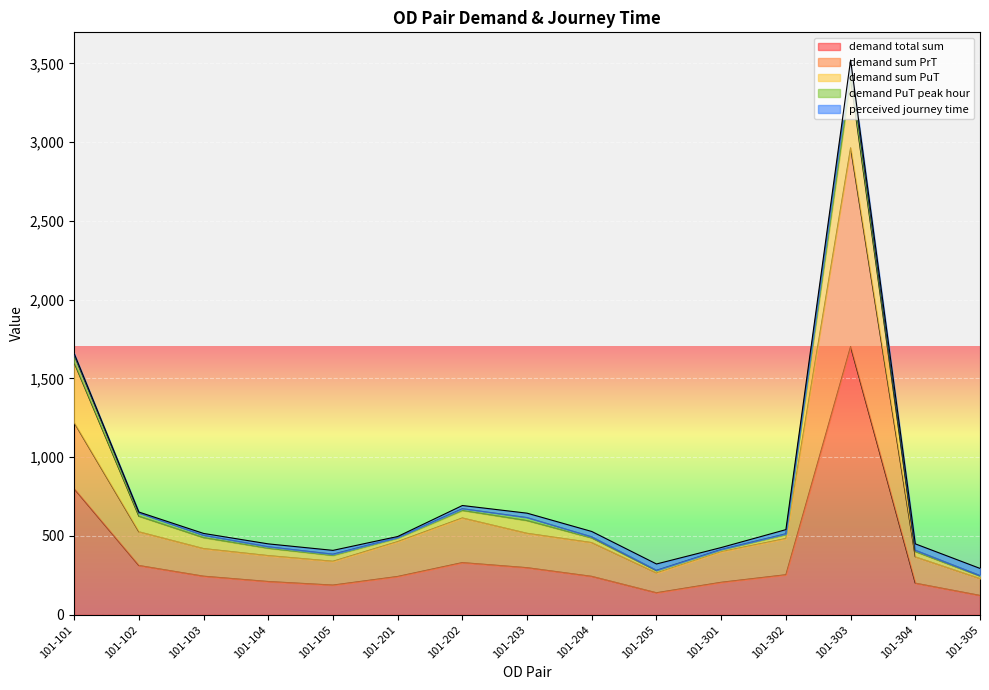

What is the greatest value displayed?

1702.3